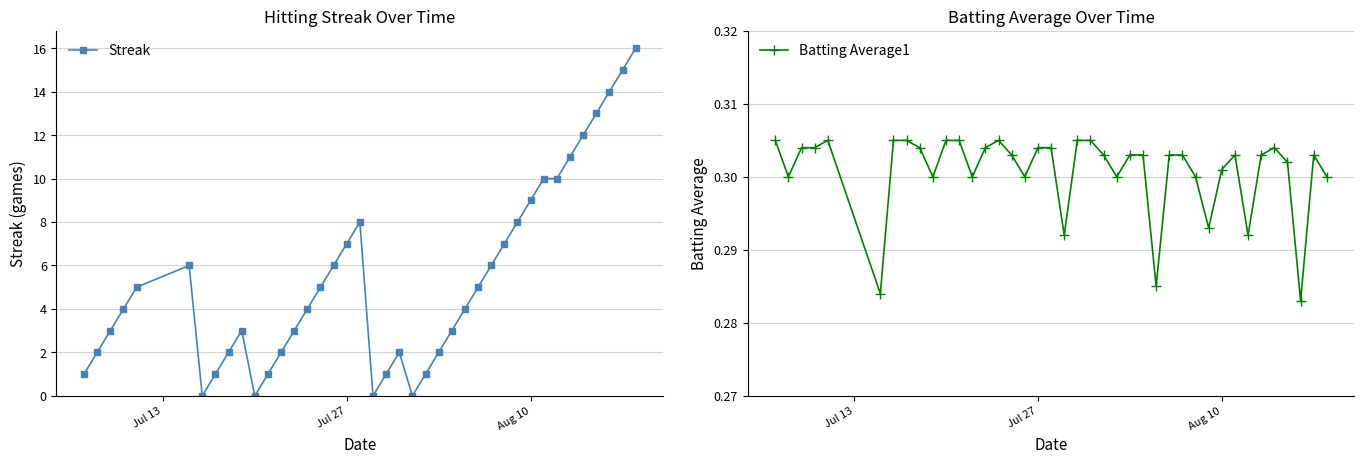

How many Batting Average1 values are between 0 and 1?

40